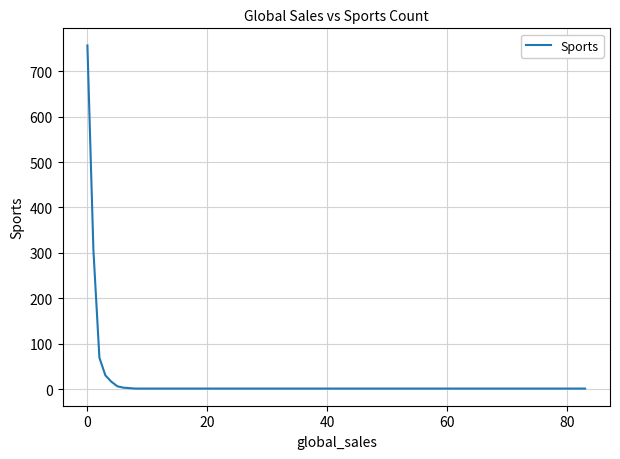

How many lines are shown in the chart?

1